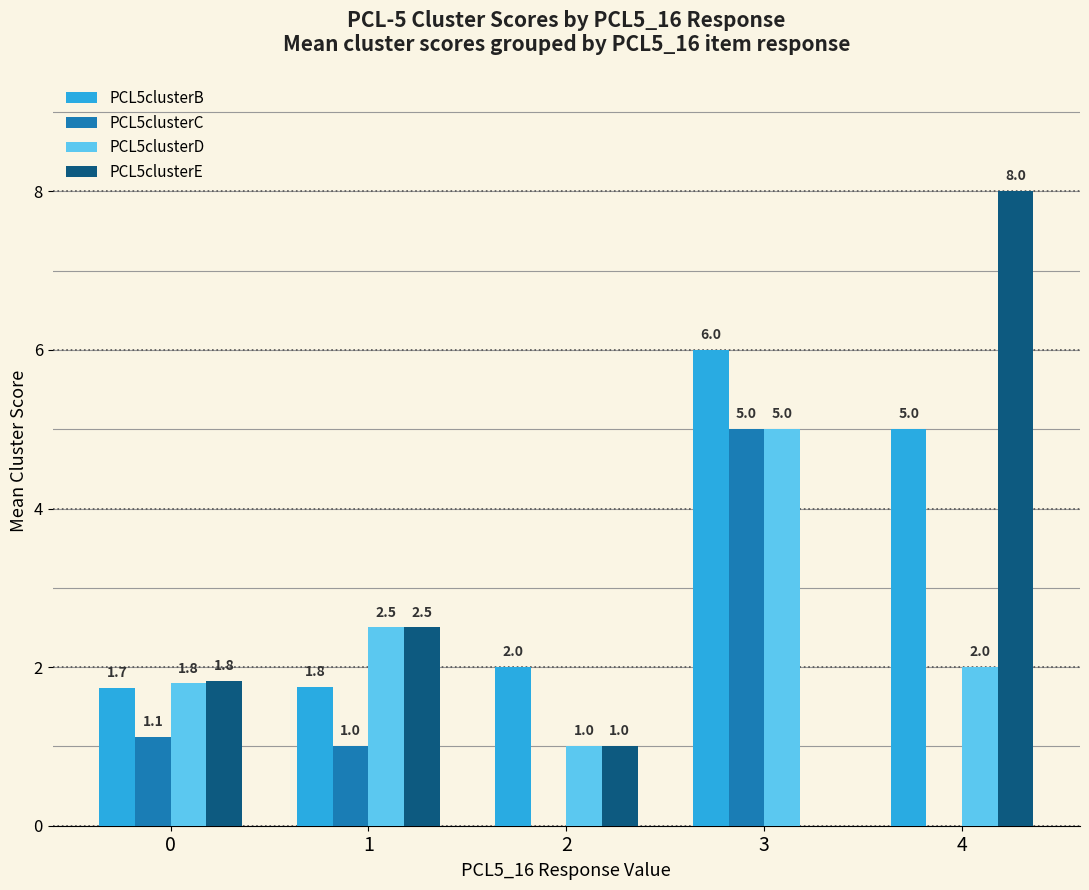

What is the total value across all series at 4?

15.0